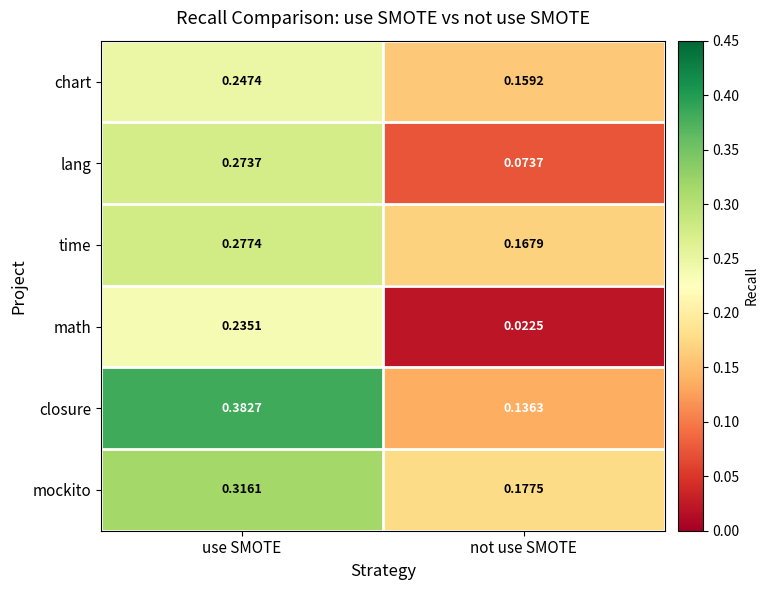

Which category has the lowest value in the math series?

not use SMOTE